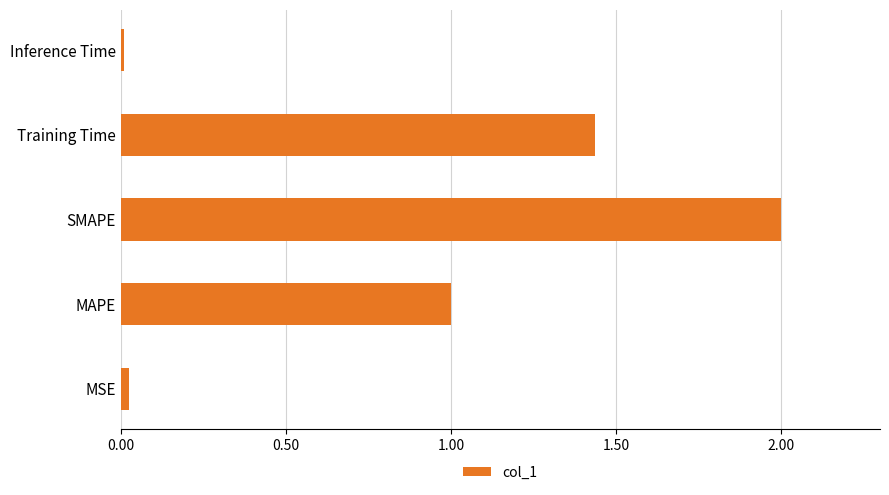

What is the change in value from MAPE to Training Time?

+0.4